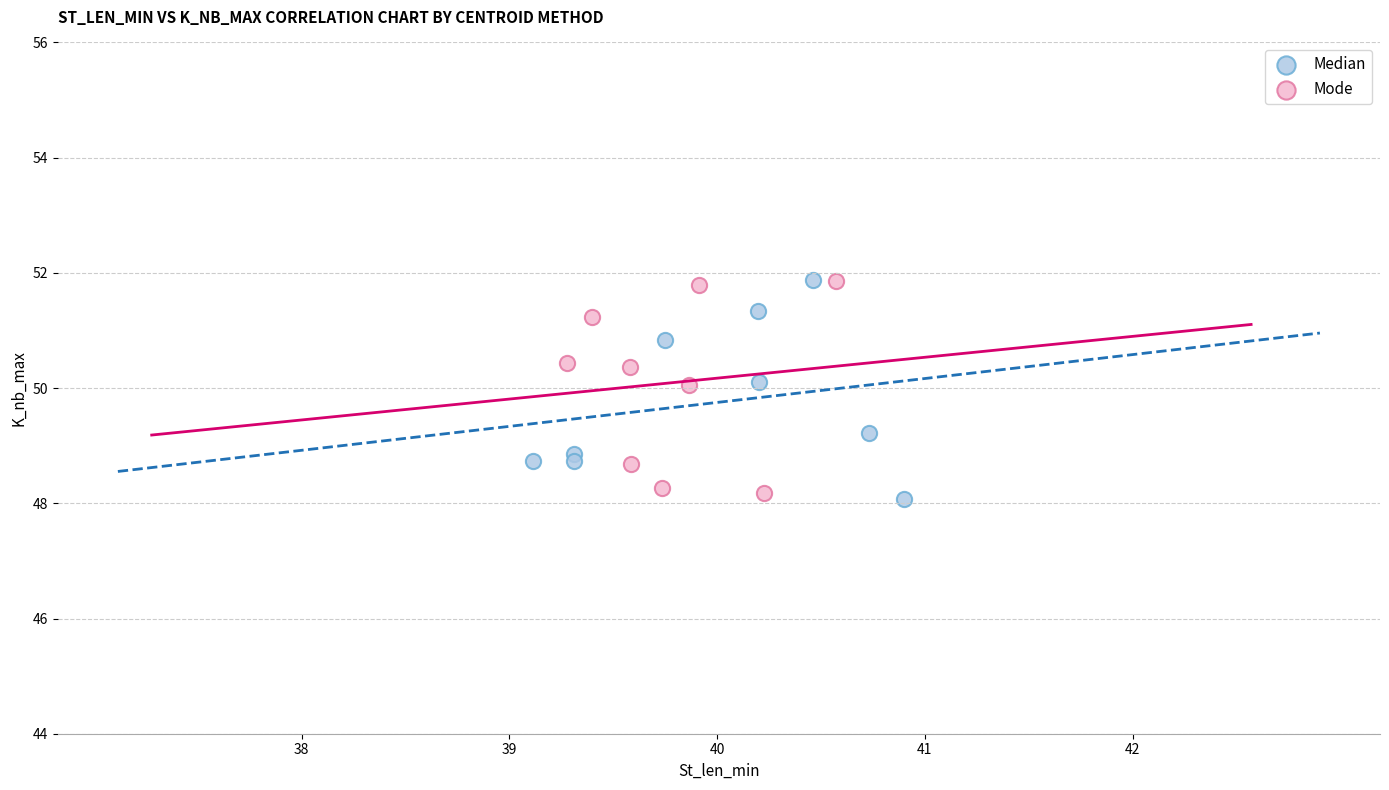

What are all the series names shown in the legend?

Median, Mode